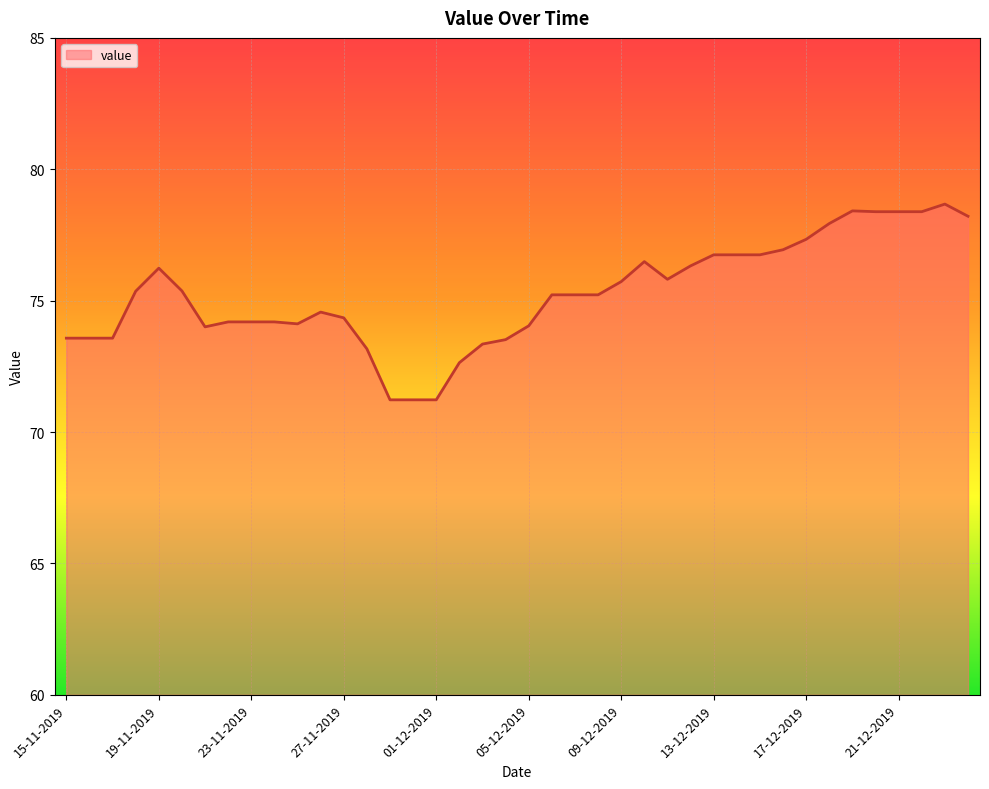

What is the smallest value displayed?

71.2